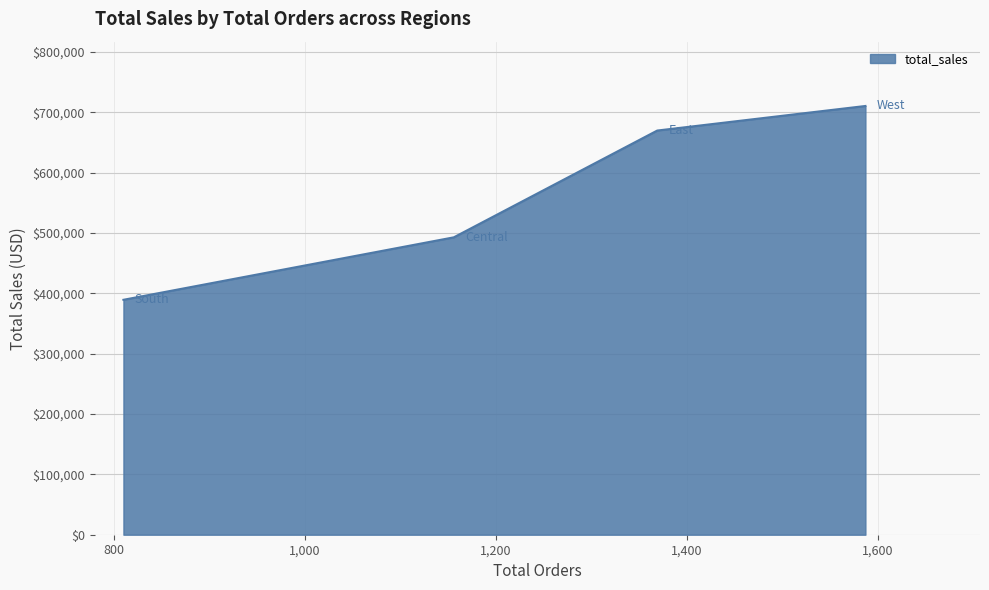

How many lines are shown in the chart?

1